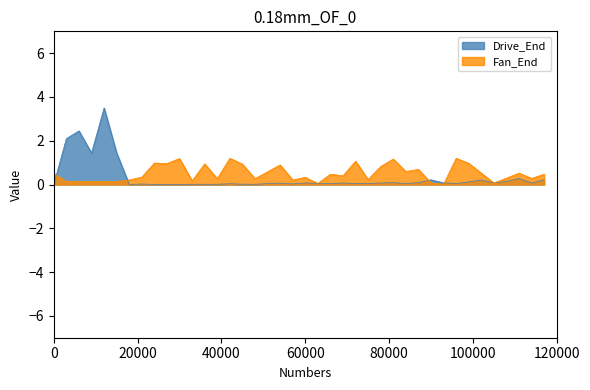

List the series in order of their overall mean, highest first.

Fan_End, Drive_End